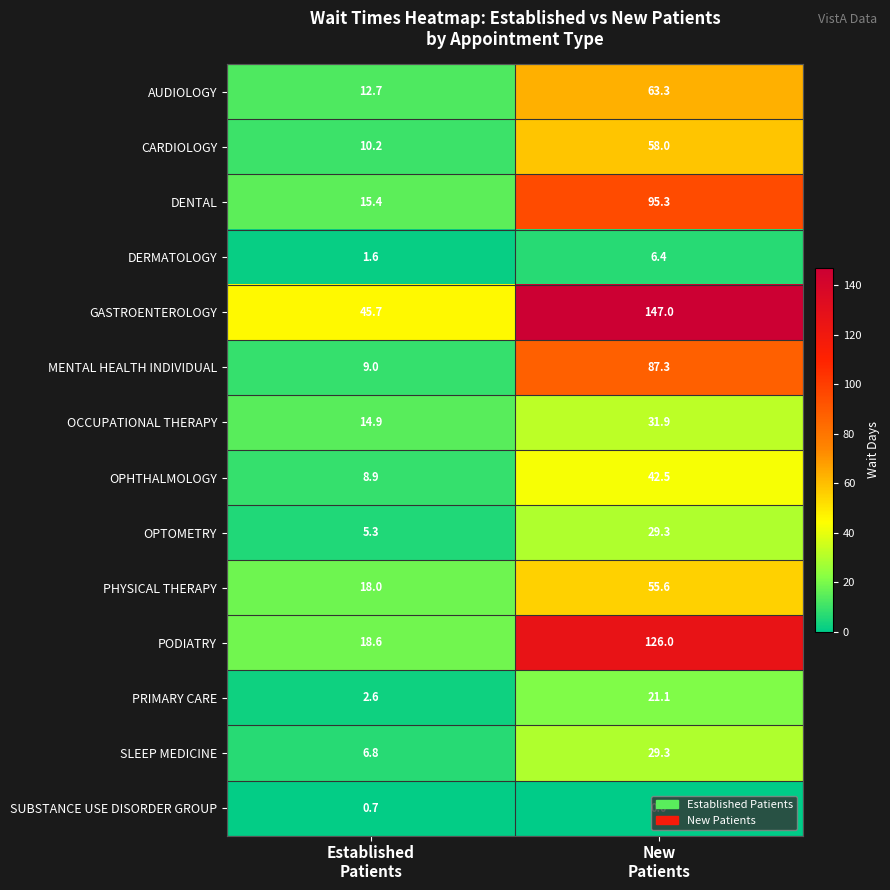

What is the sum of all PRIMARY CARE values?

23.7